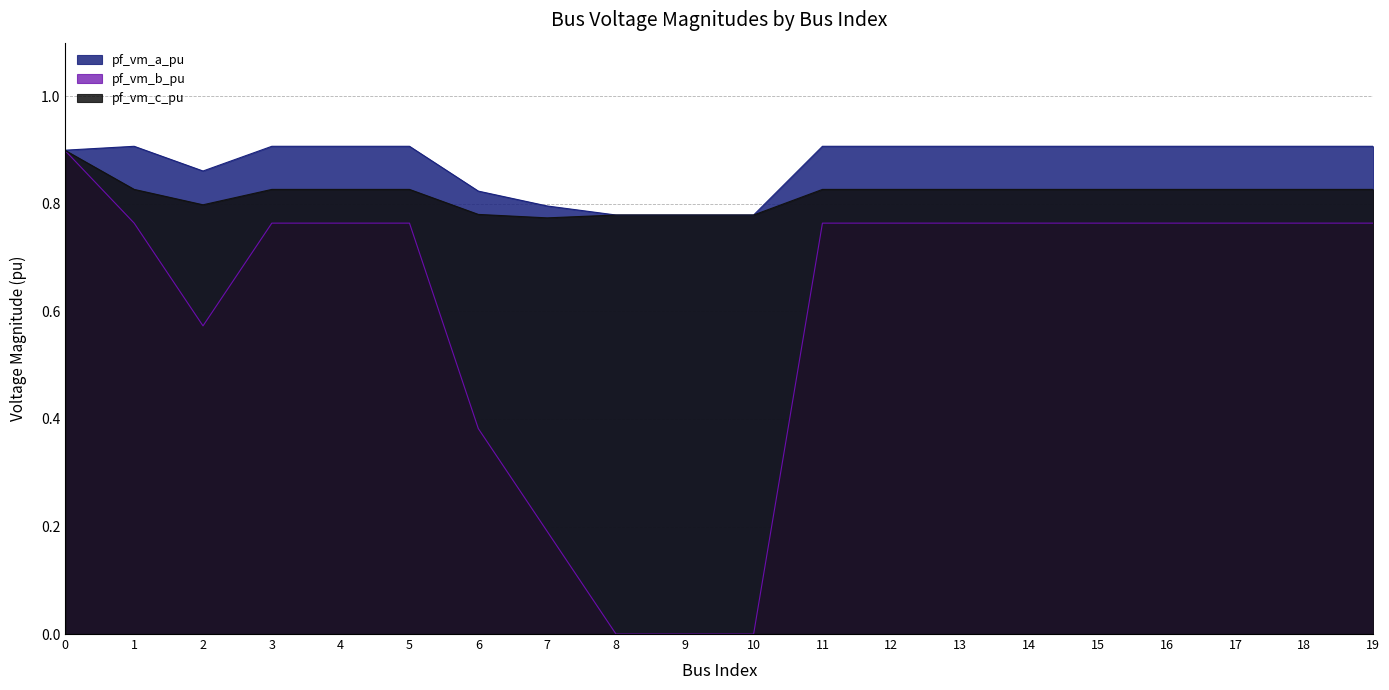

How many pf_vm_c_pu values are between 0 and 1?

20